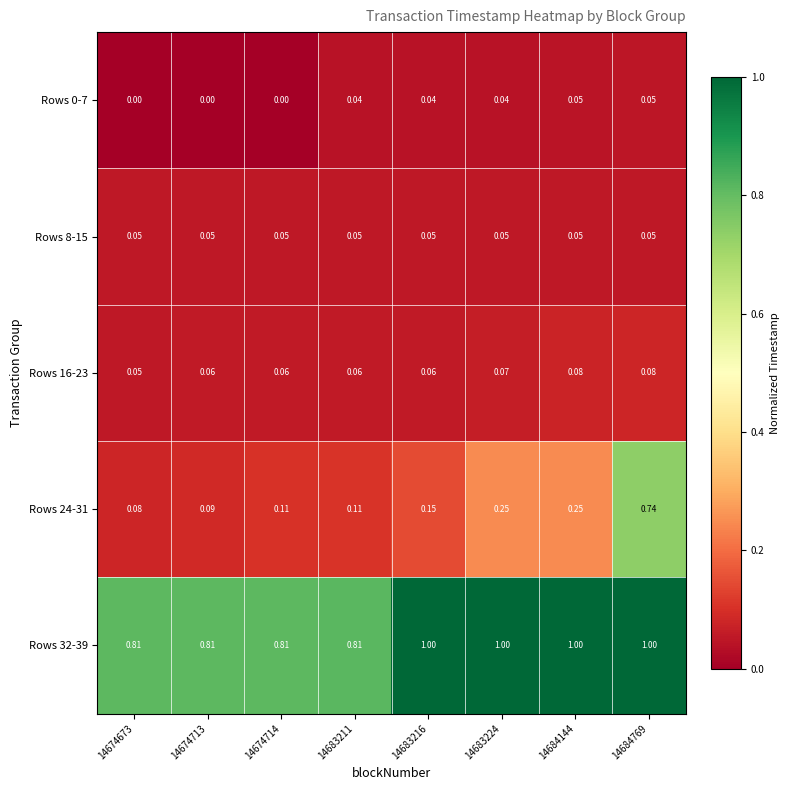

Is the value of Rows 0-7 at 14674714 greater than the value of Rows 24-31 at 14674714?

No